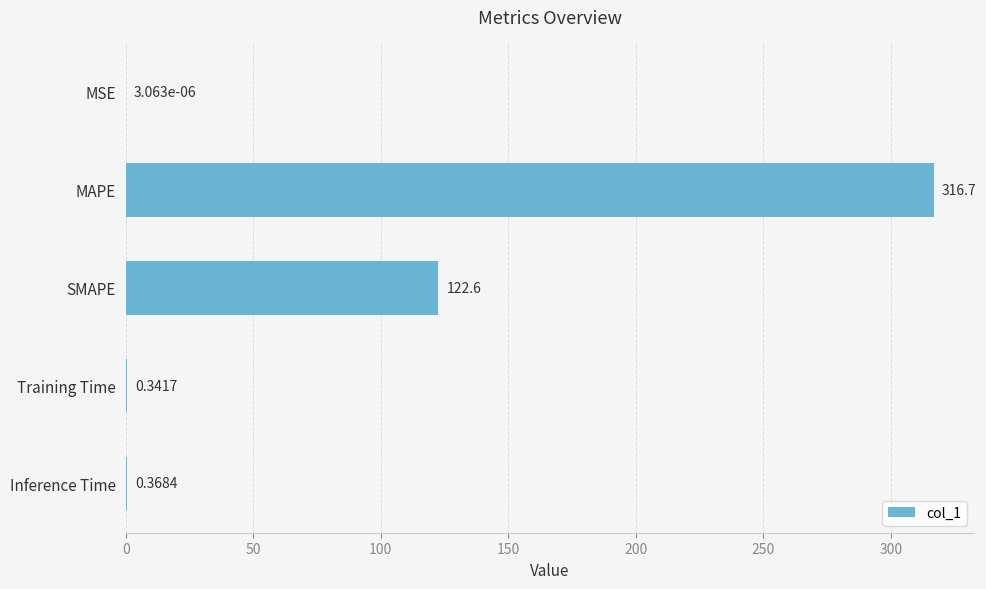

What is the sum of the values at Inference Time and Training Time?

0.7